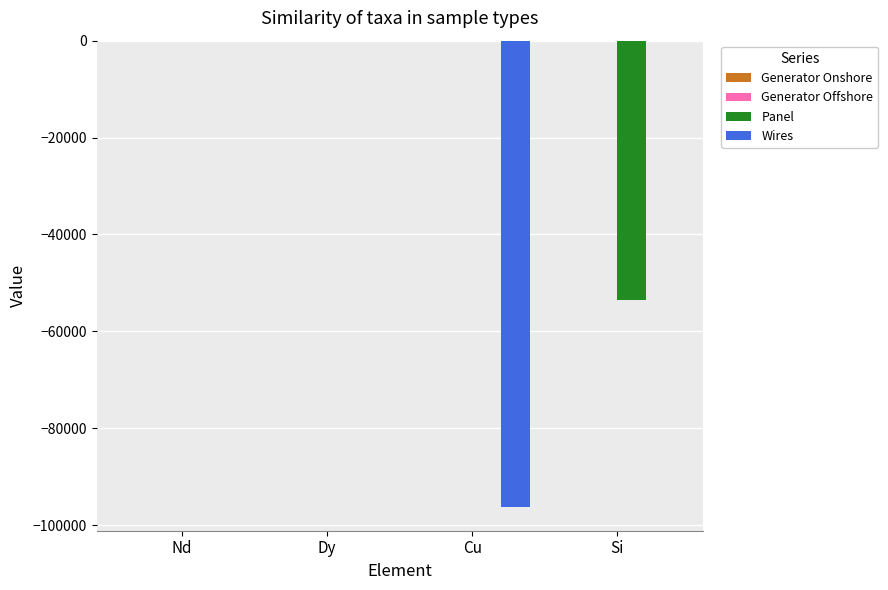

Is it true that Panel equals -53580.6 at Si?

True